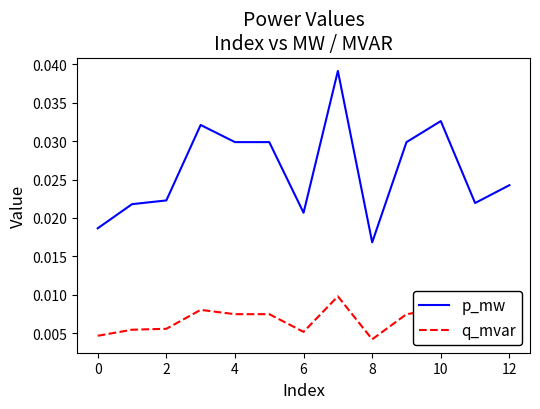

In q_mvar, how many points are lower than both neighbors (excluding endpoints)?

4